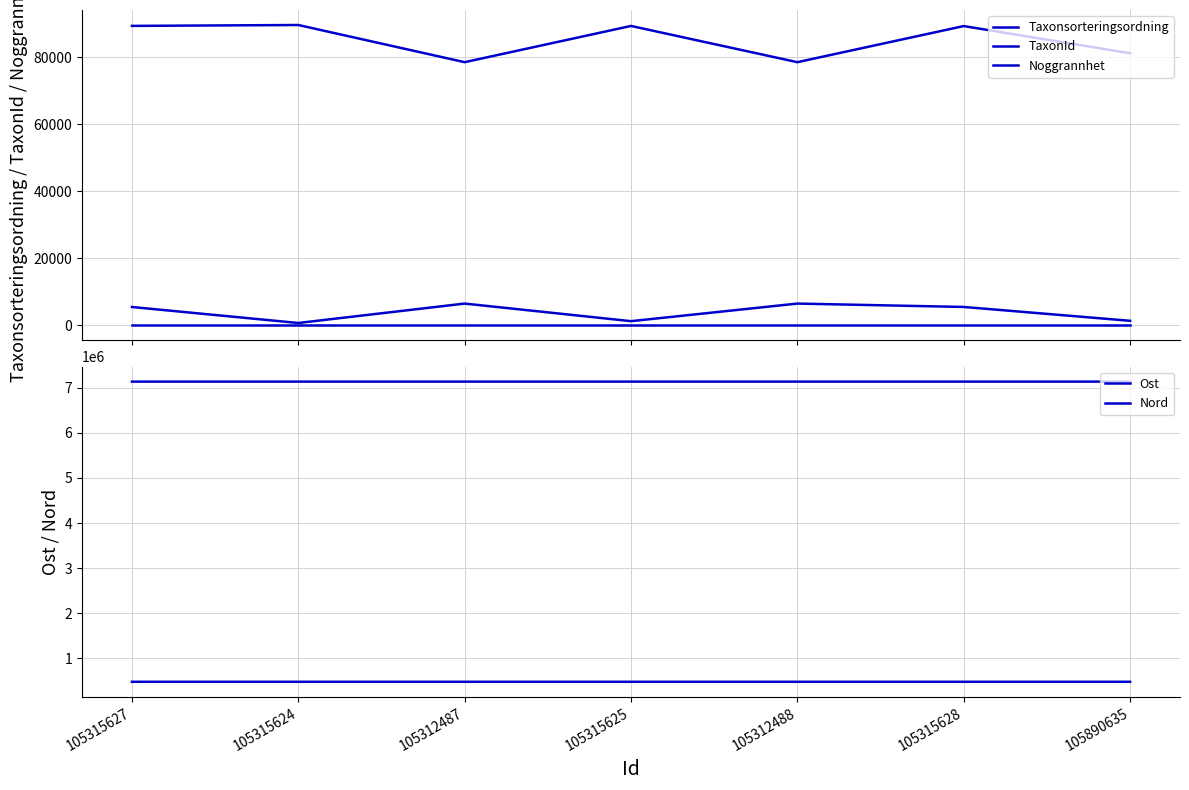

Which series has the largest total across all categories?

Nord